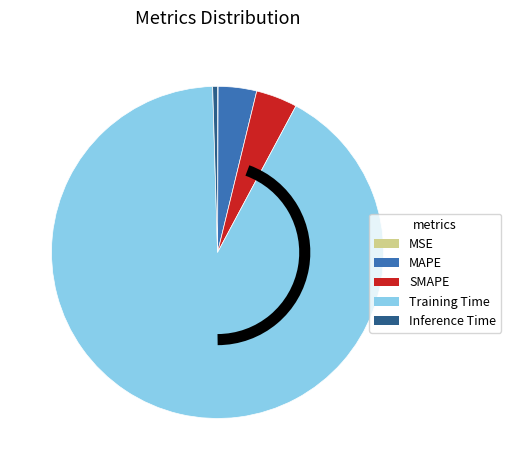

The SMAPE slice represents 4% of the pie. True or false?

True